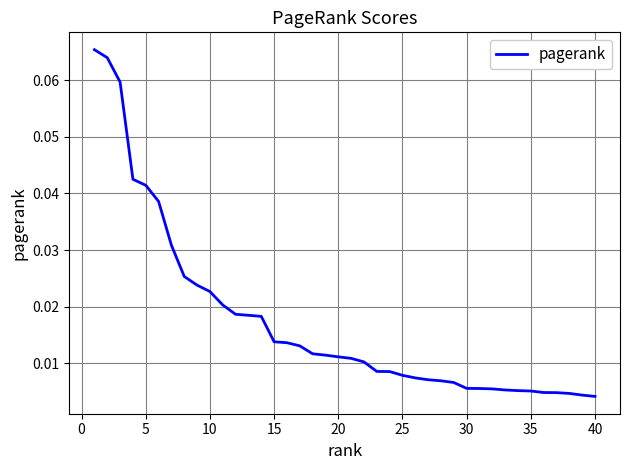

True or false: there are more than 1 points higher than both neighbors.

False